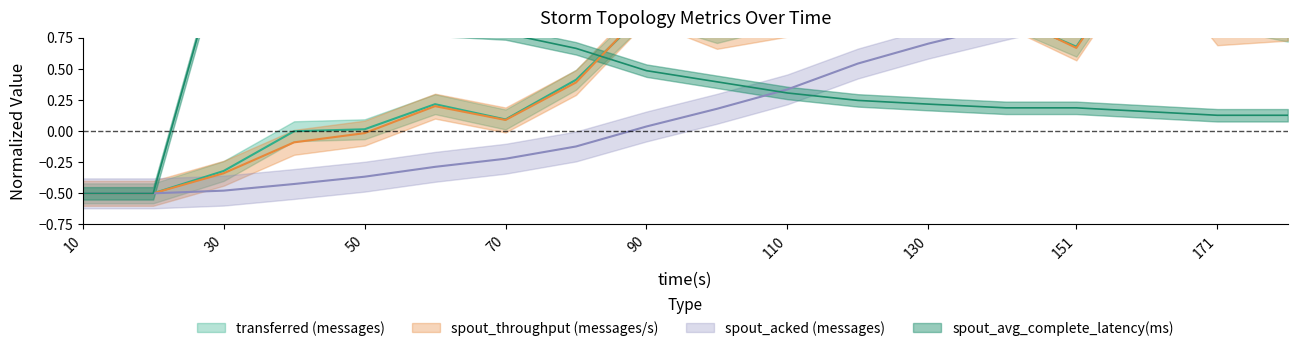

Reading right to left, what are all the values shown in this chart?

transferred (messages): 181=0.8	171=0.9	161=1.5	151=0.7	141=0.9	130=1.0	120=1.4	110=0.9	100=0.8	90=1.0	80=0.4	70=0.1	60=0.2	50=0.0	40=-0.0	30=-0.3	20=-0.5	10=-0.5
throughput (messages/s): 181=0.8	171=0.8	161=1.5	151=0.7	141=0.9	130=1.0	120=1.4	110=0.9	100=0.8	90=1.0	80=0.4	70=0.1	60=0.2	50=-0.0	40=-0.1	30=-0.3	20=-0.5	10=-0.5
spout_acked (messages): 181=1.5	171=1.4	161=1.2	151=1.0	141=0.9	130=0.7	120=0.5	110=0.3	100=0.2	90=0.0	80=-0.1	70=-0.2	60=-0.3	50=-0.4	40=-0.4	30=-0.5	20=-0.5	10=-0.5
spout_avg_complete_latency(ms): 181=0.1	171=0.1	161=0.2	151=0.2	141=0.2	130=0.2	120=0.2	110=0.3	100=0.4	90=0.5	80=0.7	70=0.8	60=0.8	50=1.0	40=1.0	30=1.5	20=-0.5	10=-0.5